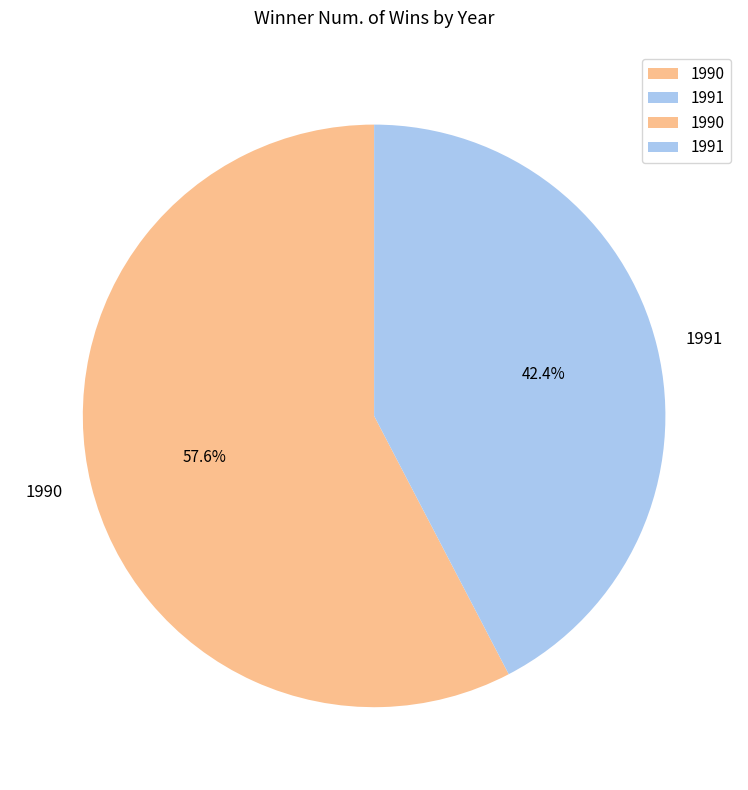

Does 1990 represent more than half of the total?

Yes